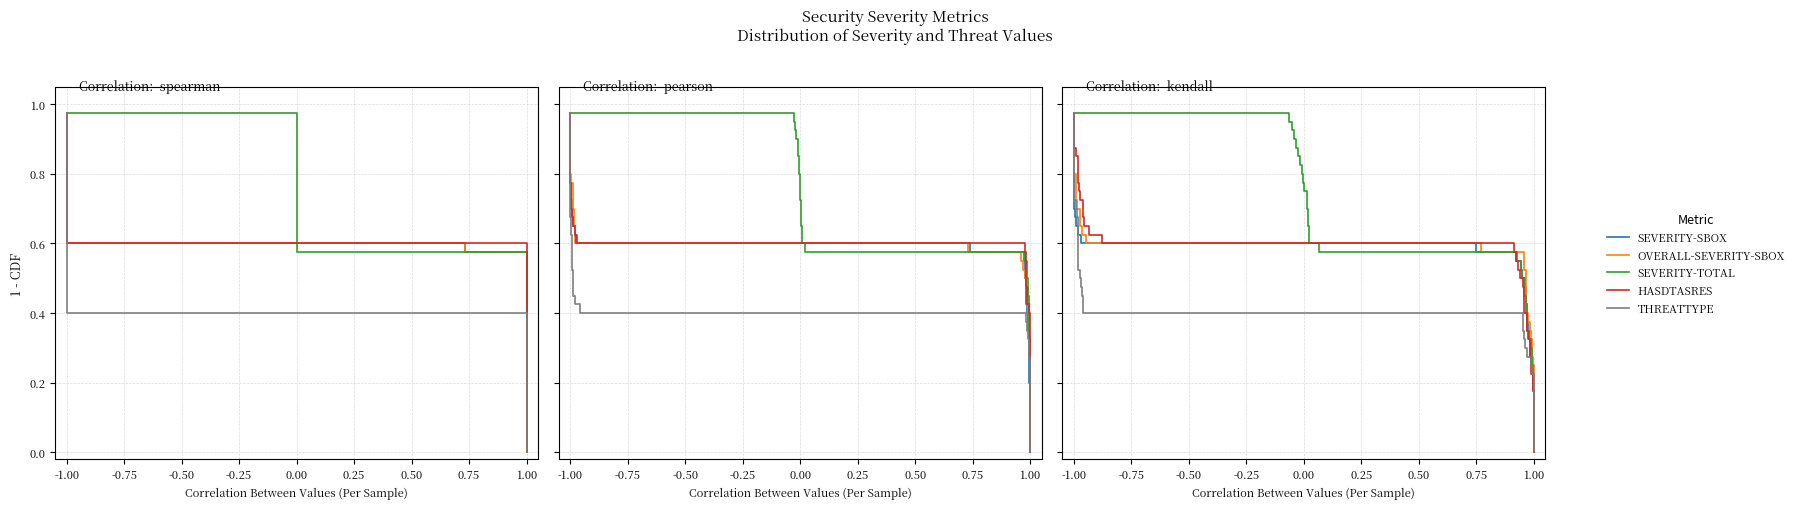

What is the difference between the maximum and minimum values in the SEVERITY-TOTAL series?

1.0